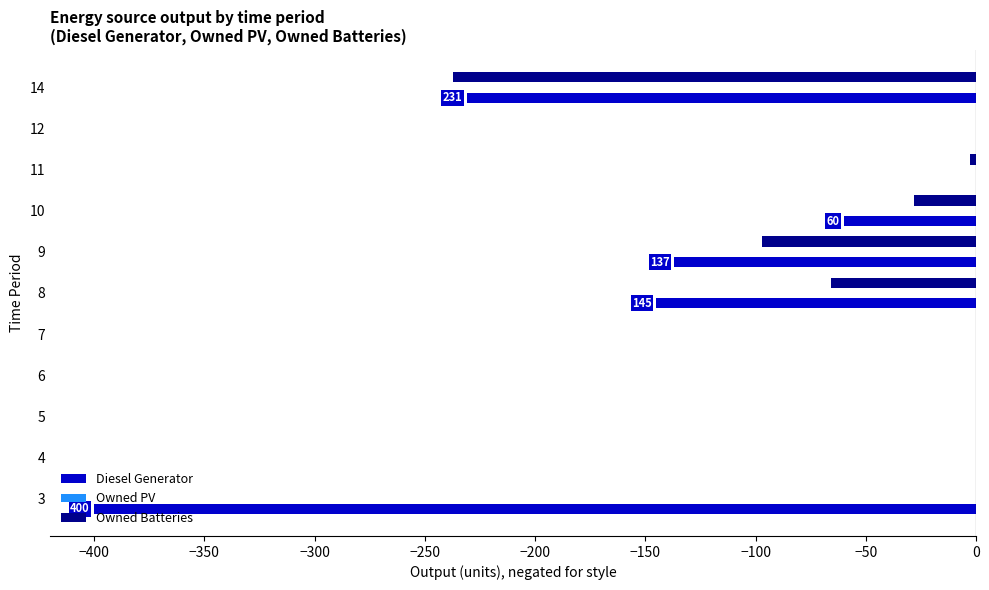

Between 6 and 8, which series saw the biggest shift?

Diesel Generator